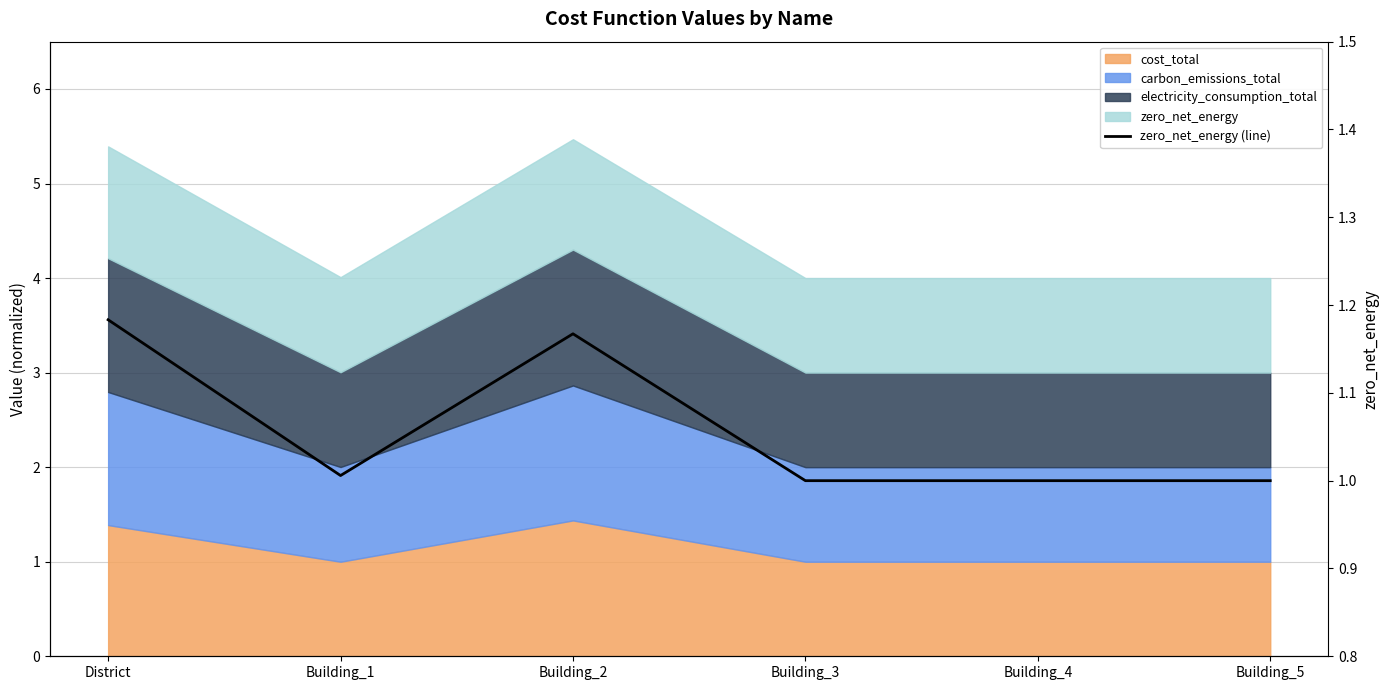

Reading left to right, transcribe all the data shown in this chart.

District=1.2	Building_1=1.0	Building_2=1.2	Building_3=1.0	Building_4=1.0	Building_5=1.0